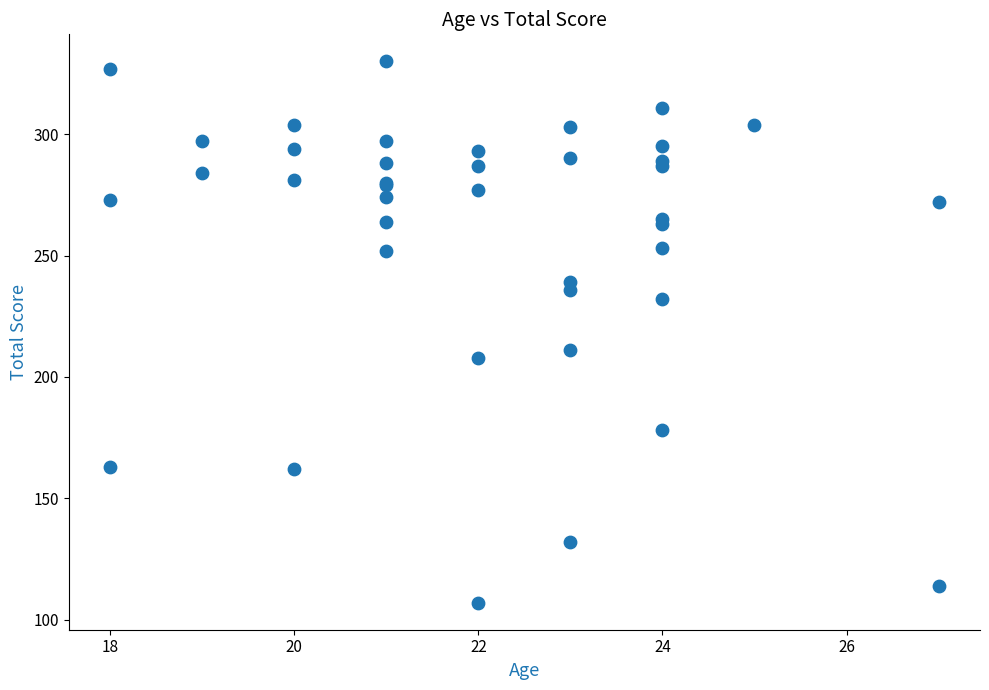

What Y value in the scatter plot is closest to 218?

211